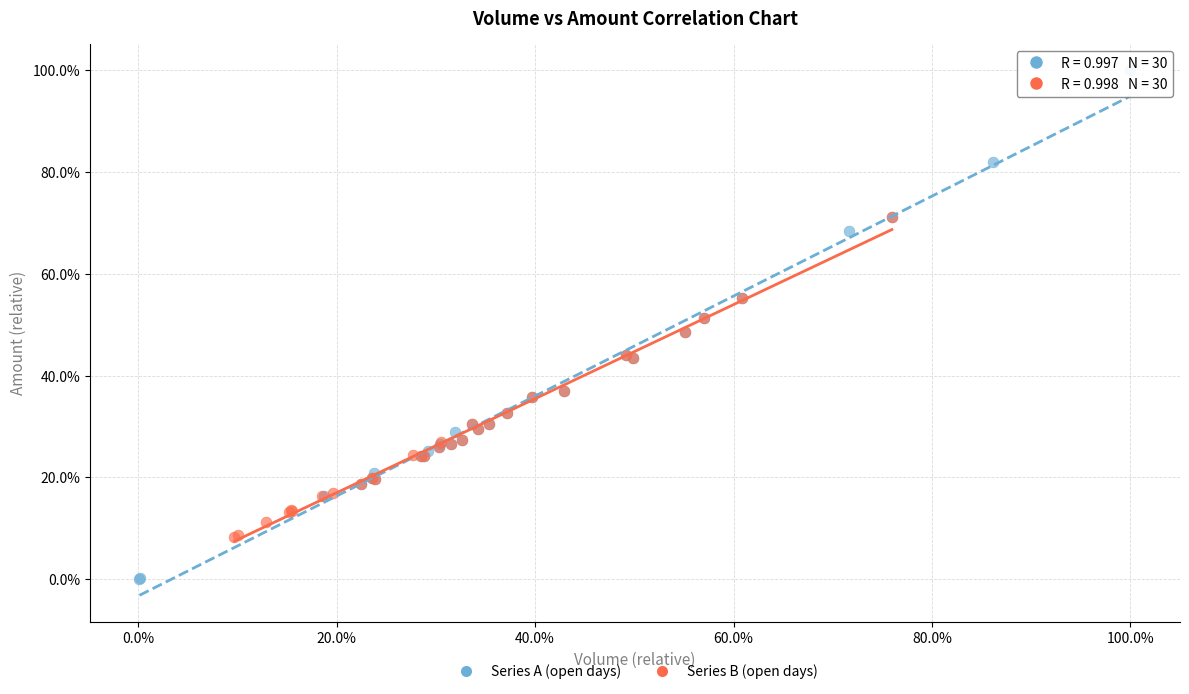

Which series contains the lowest Y value?

Series A (open days)